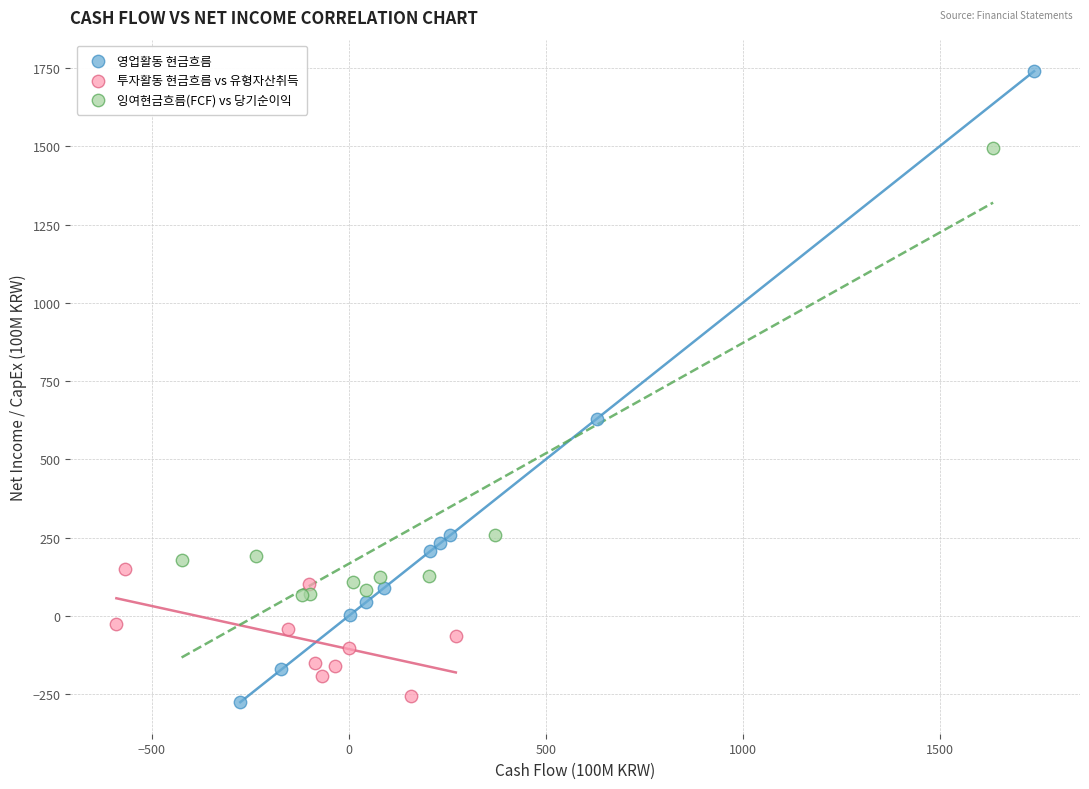

Which series has the widest spread of Y values?

영업활동 현금흐름